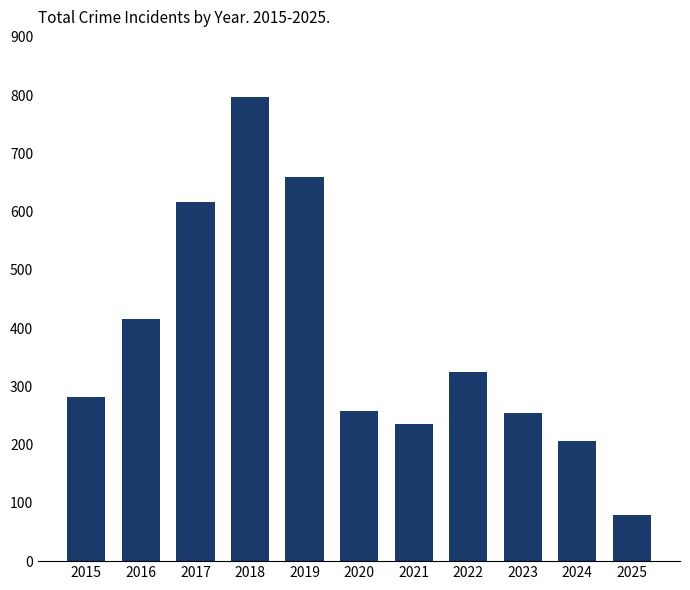

True or false: the data shows 71 at 2023.

False